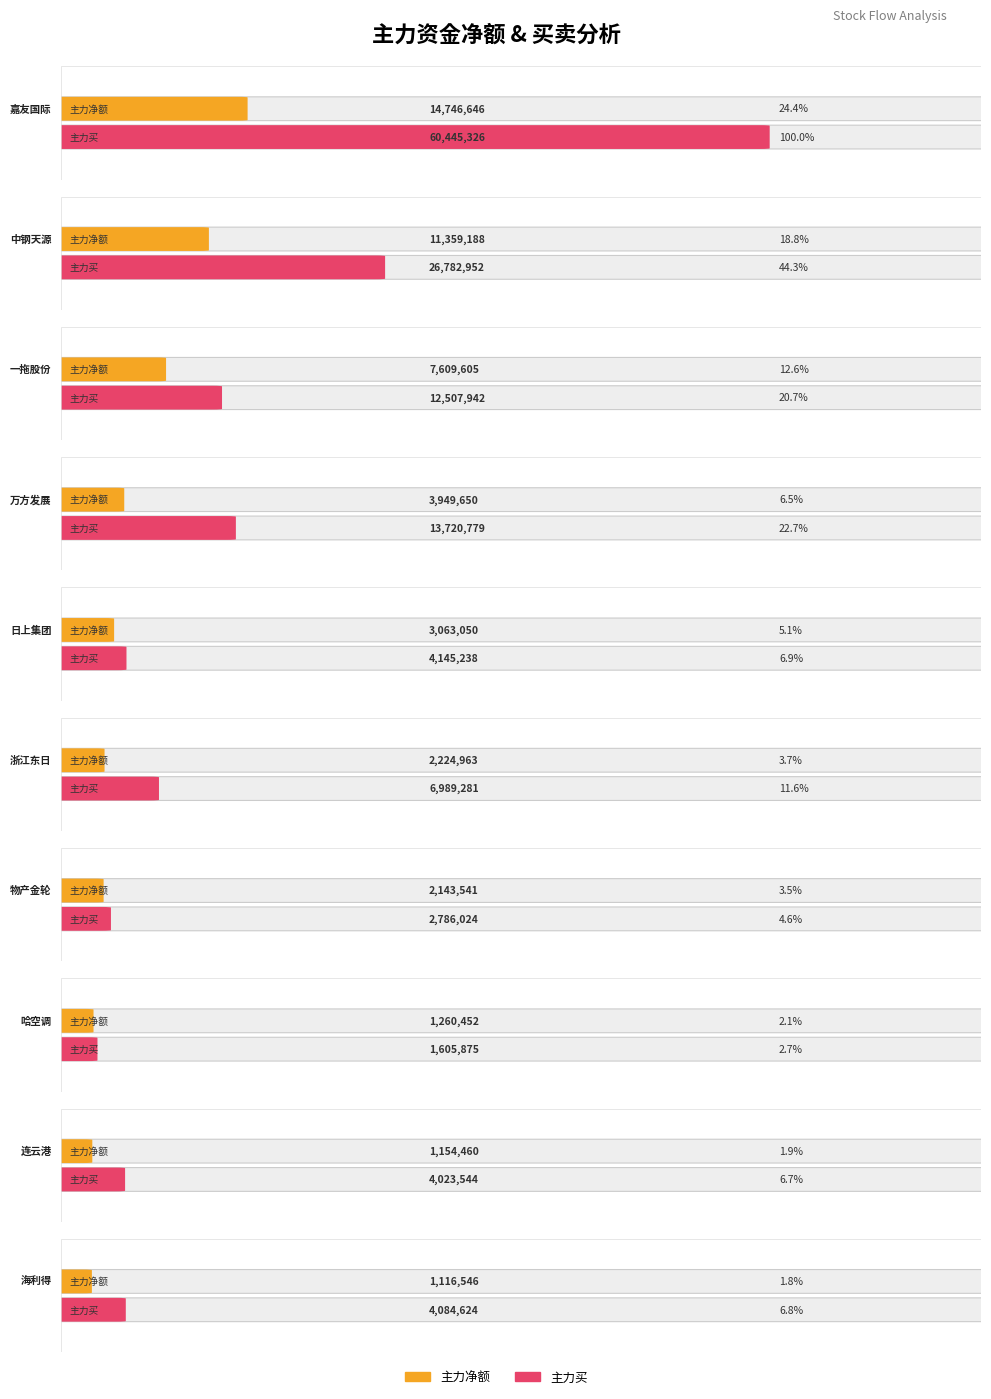

What is the sum of the 主力买 values at 嘉友国际 and 物产金轮?

63231350